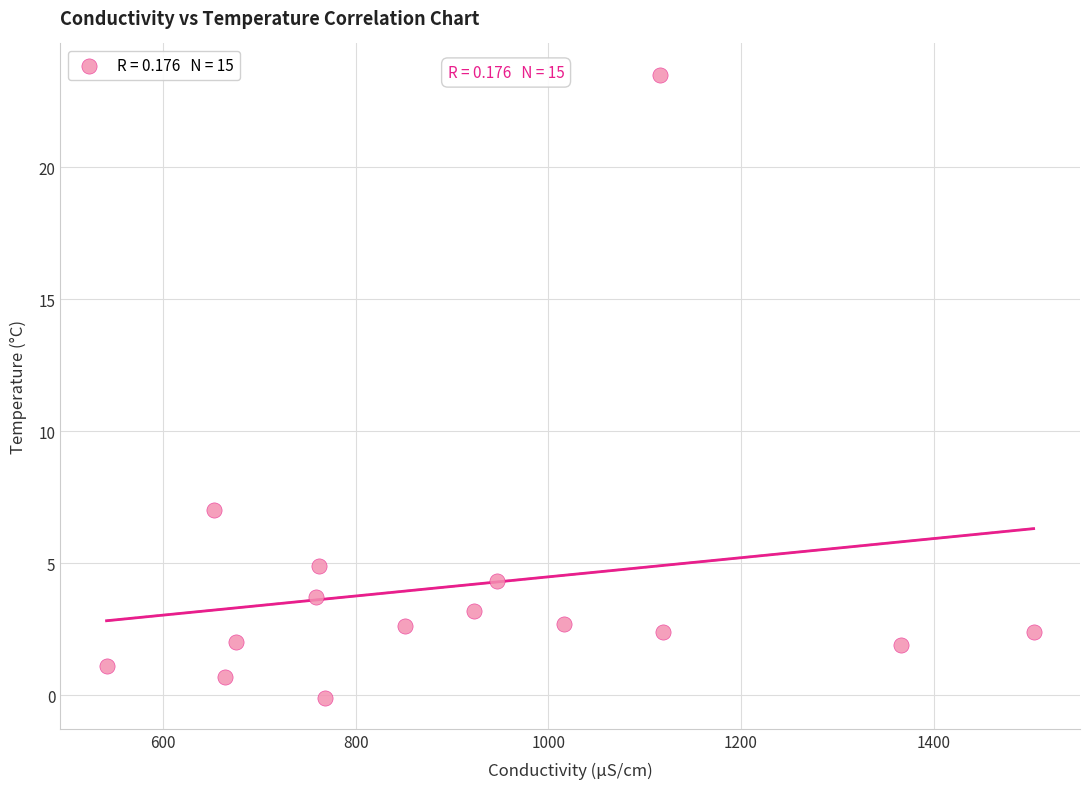

What is the range of X values (max minus min)?

962.8